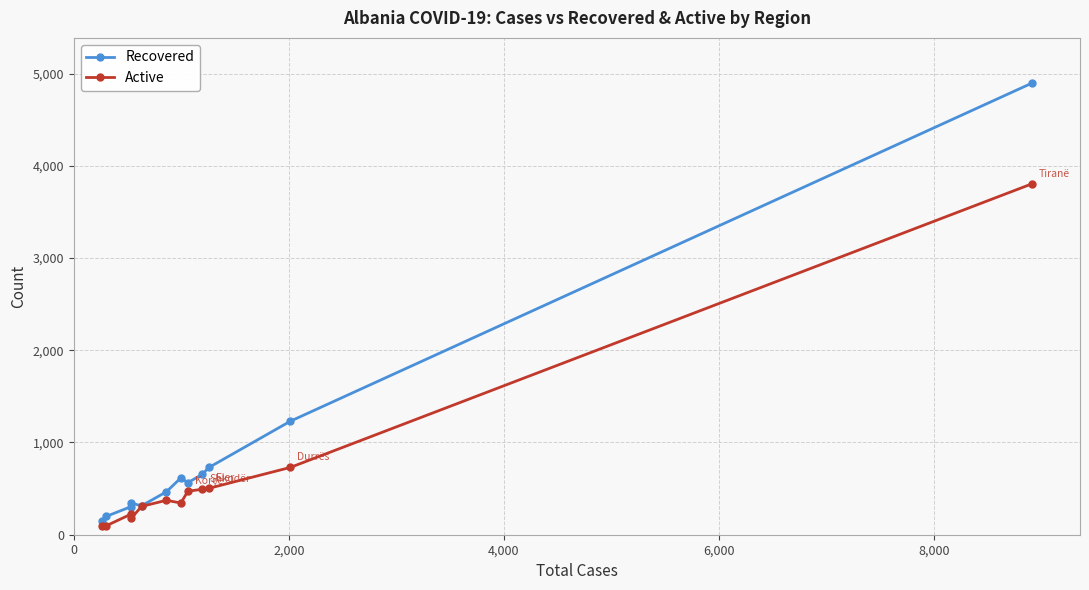

What are all the series names shown in the legend?

Recovered, Active